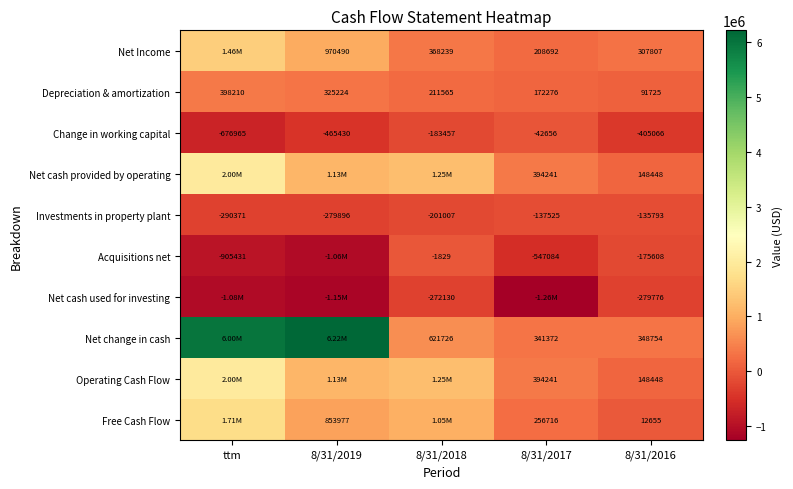

What is the spread (max minus min) of values at 8/31/2017?

1649707